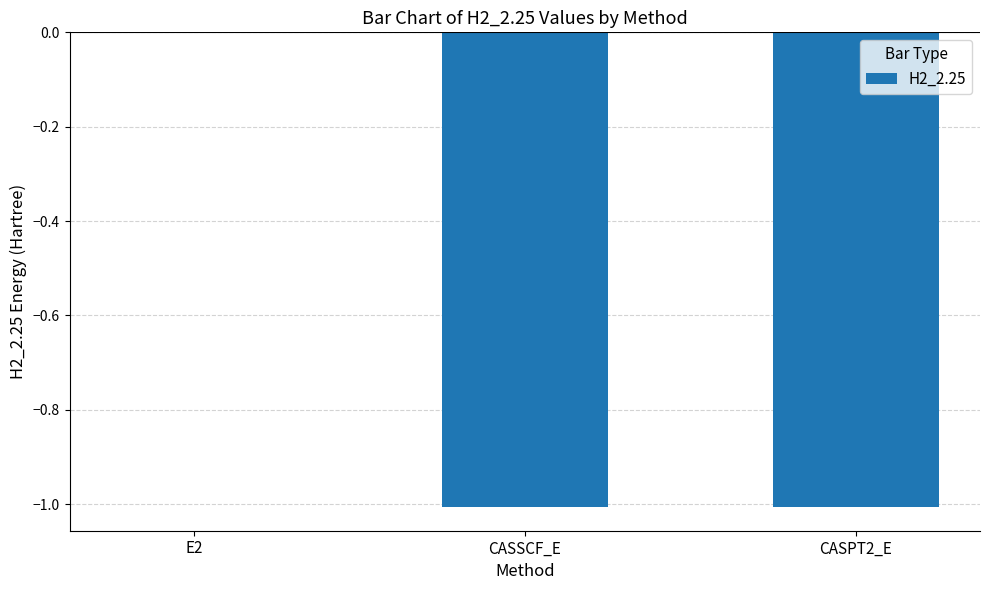

Which category has the highest value across all series?

E2